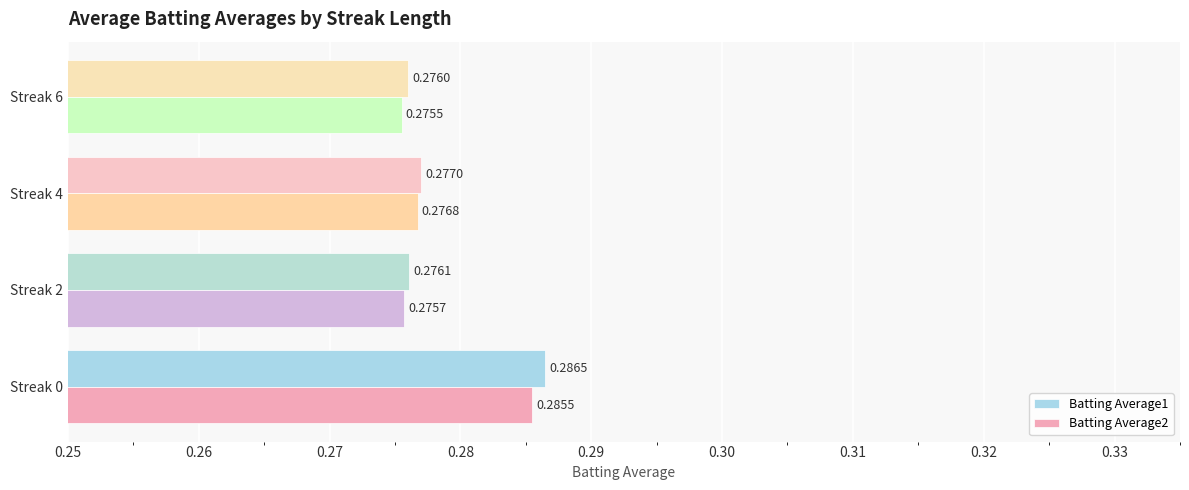

List the series in order of their overall mean, highest first.

Batting Average1, Batting Average2